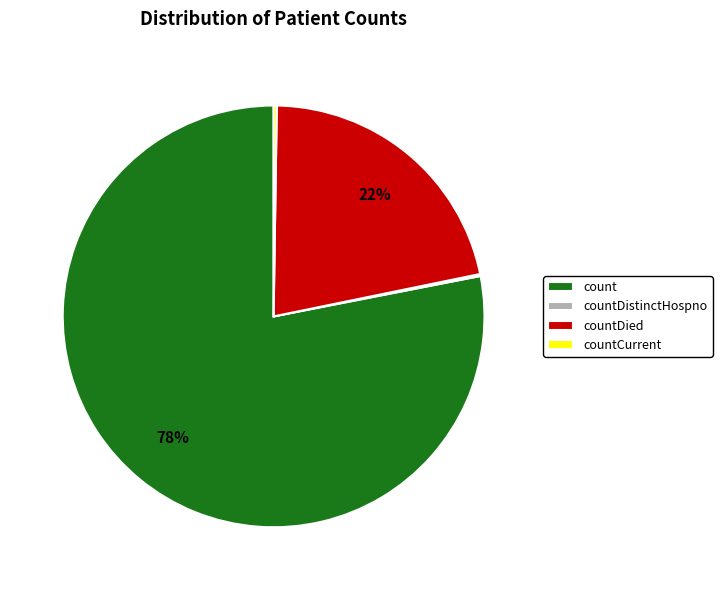

To the nearest percent, what portion does countDied represent?

22%